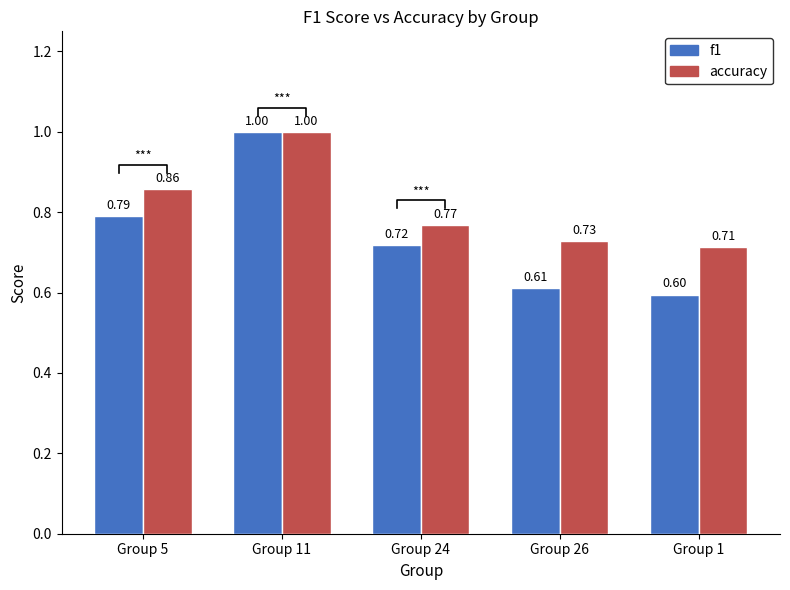

Between Group 5 and Group 11, which series saw the biggest shift?

f1